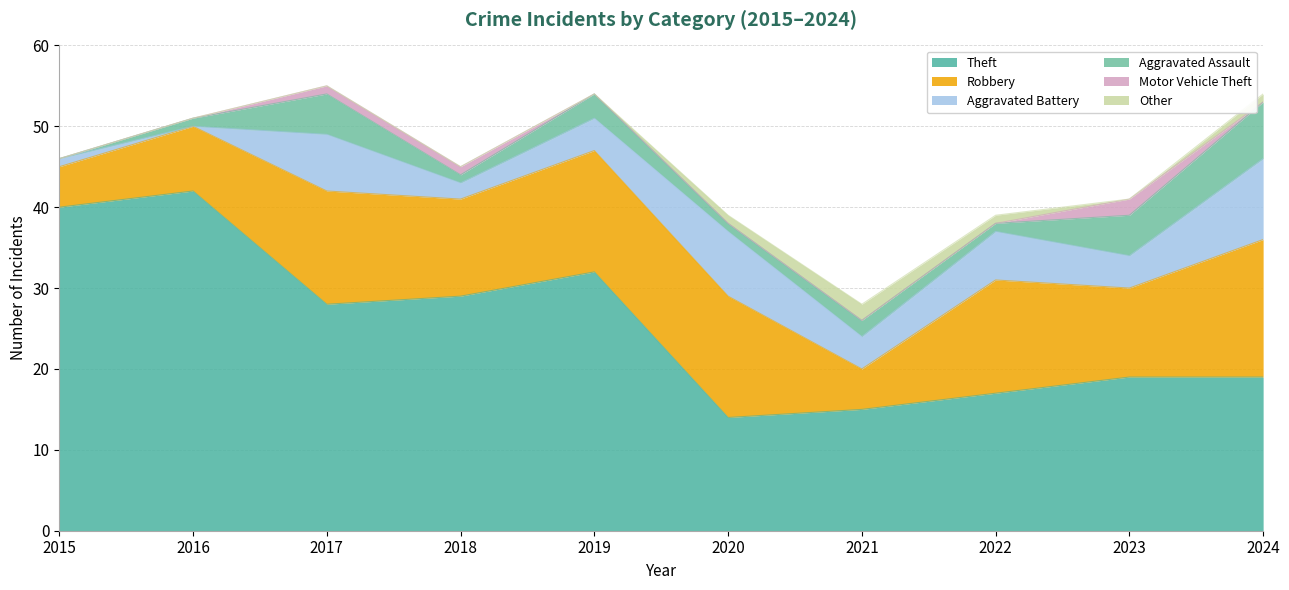

Which category has the highest value in the Aggravated Battery series?

2024